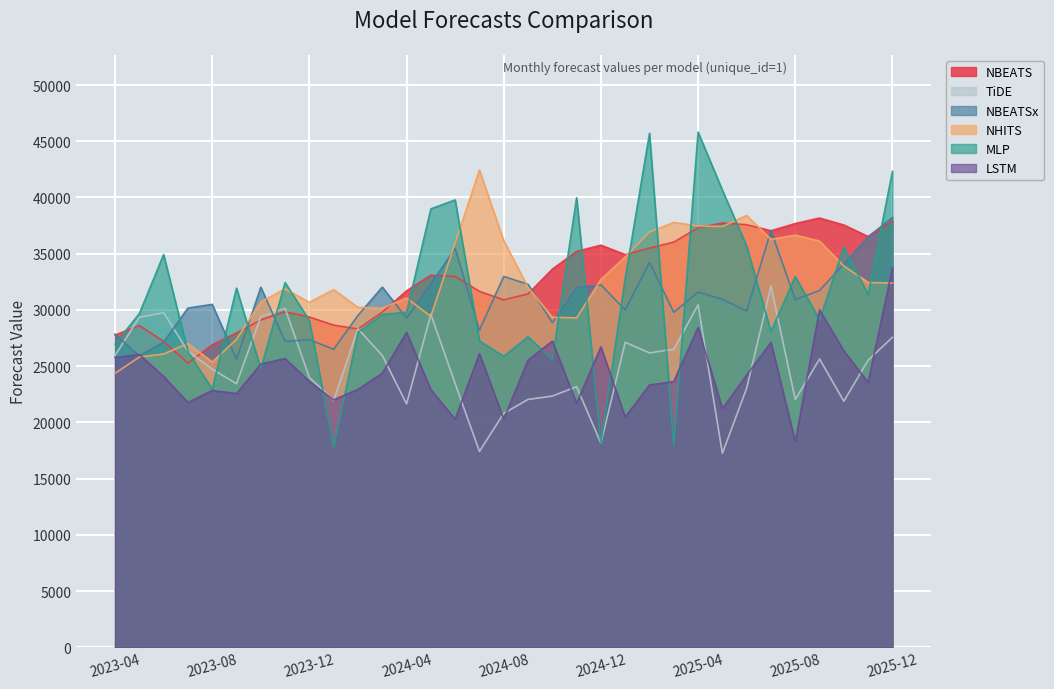

True or false: NBEATSx and LSTM cross at least once.

True